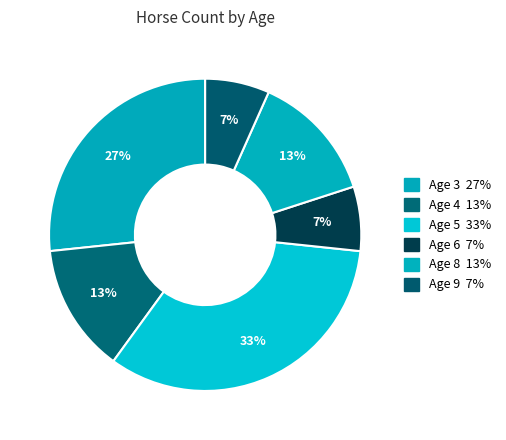

Is there a majority slice in this chart?

No